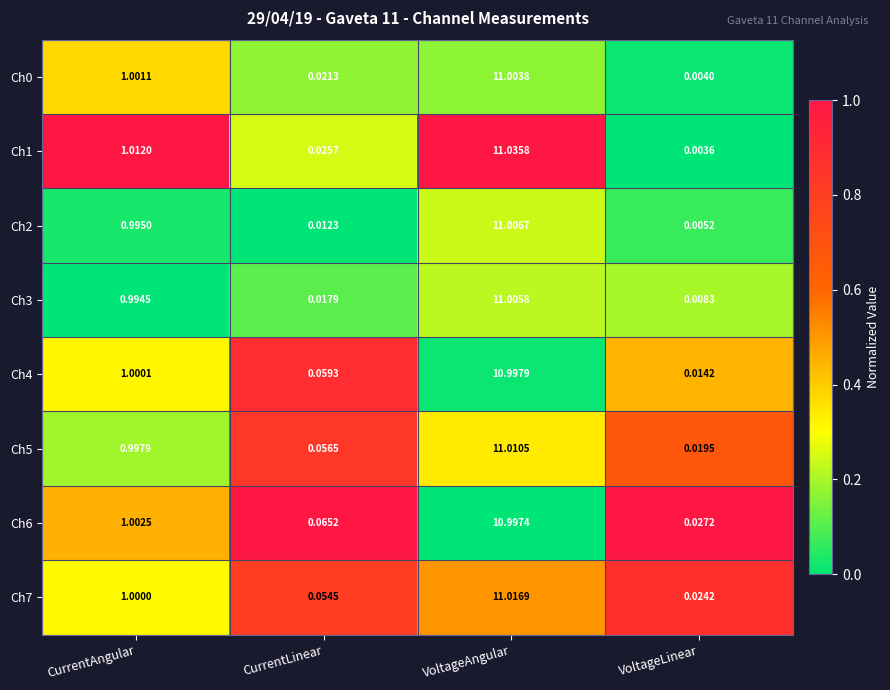

At how many categories does at least one series exceed 0?

4